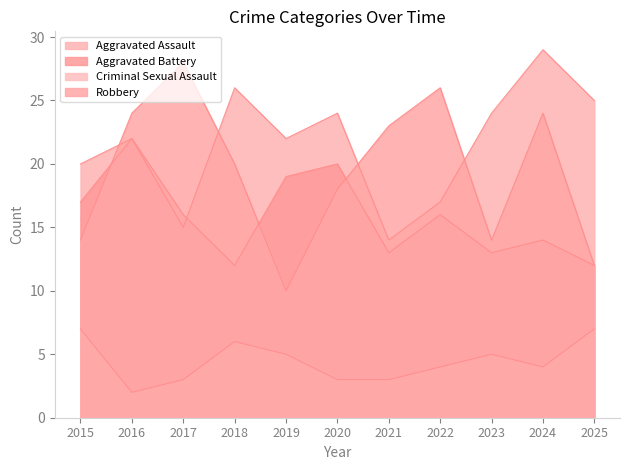

True or false: Robbery has a value of 5 at 2023.

False